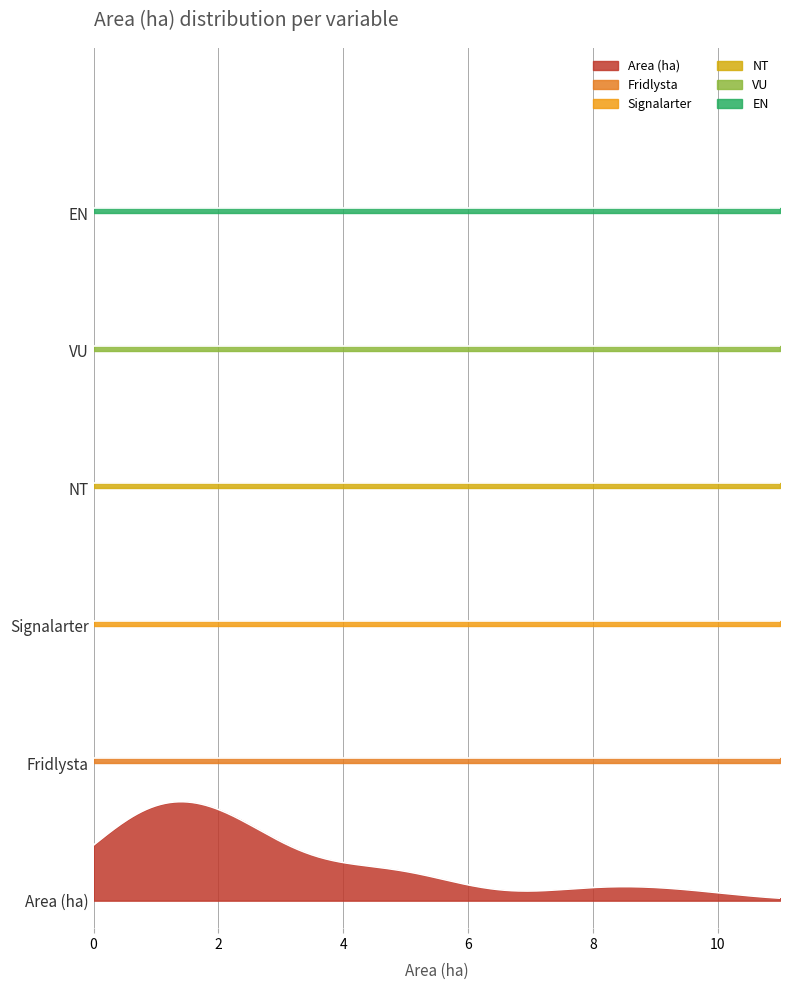

True or false: Fridlysta and NT intersect in this chart.

False